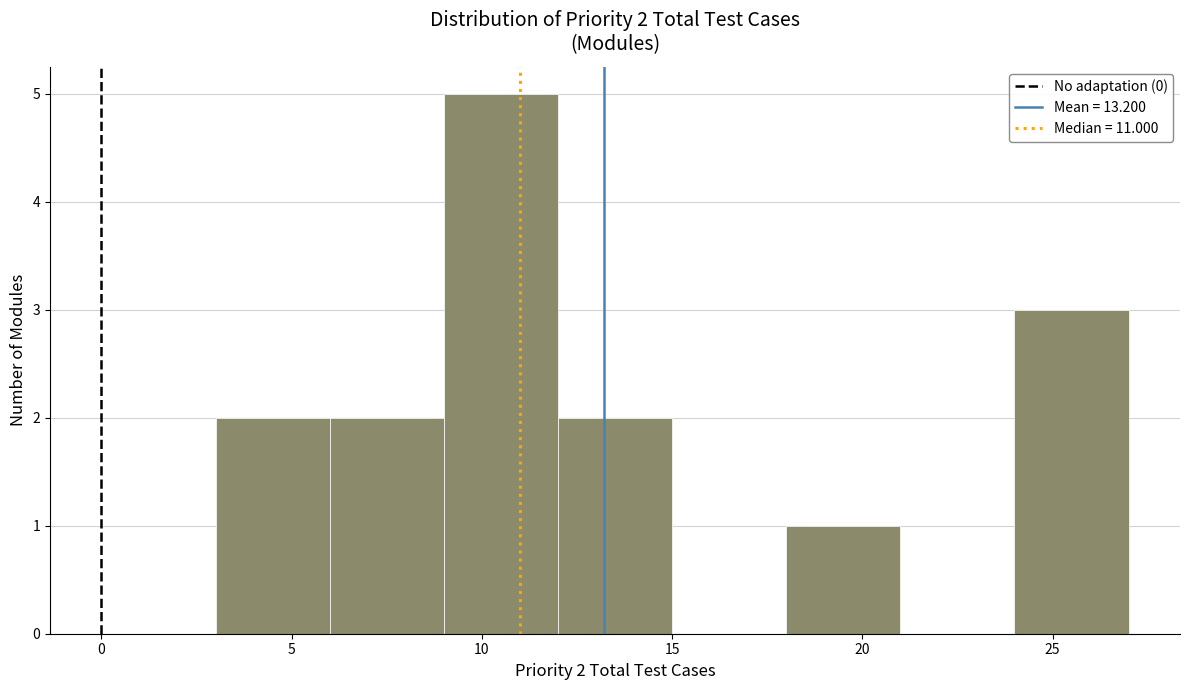

Which range on the x-axis has the tallest bar?

9 to 12